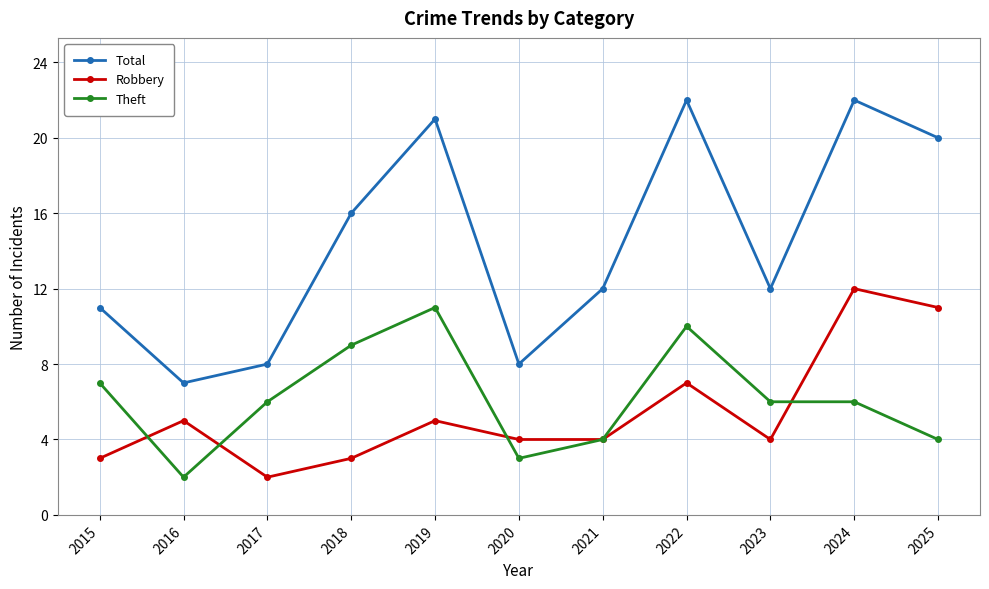

Count the number of categories in the chart.

11